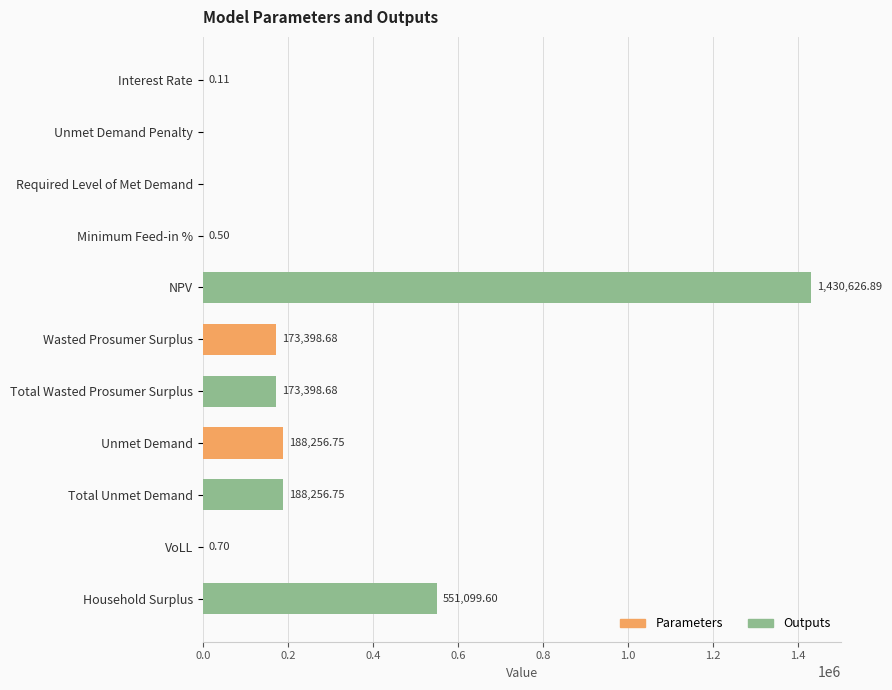

What is the average value?

245912.6